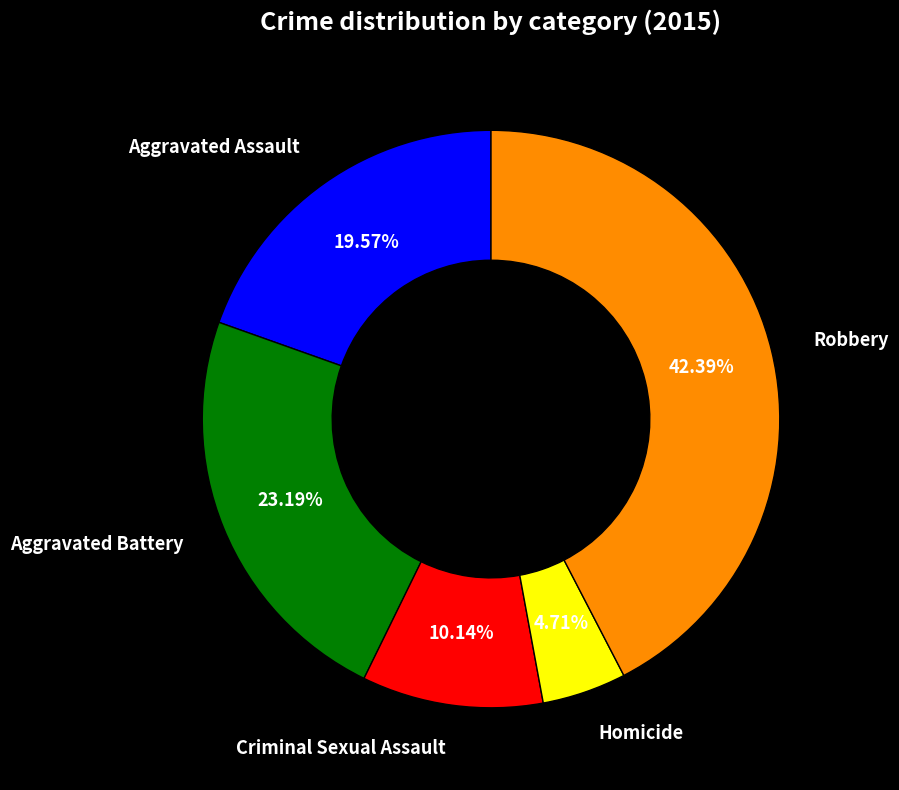

Rank the categories by value from lowest to highest.

Homicide, Criminal Sexual Assault, Aggravated Assault, Aggravated Battery, Robbery